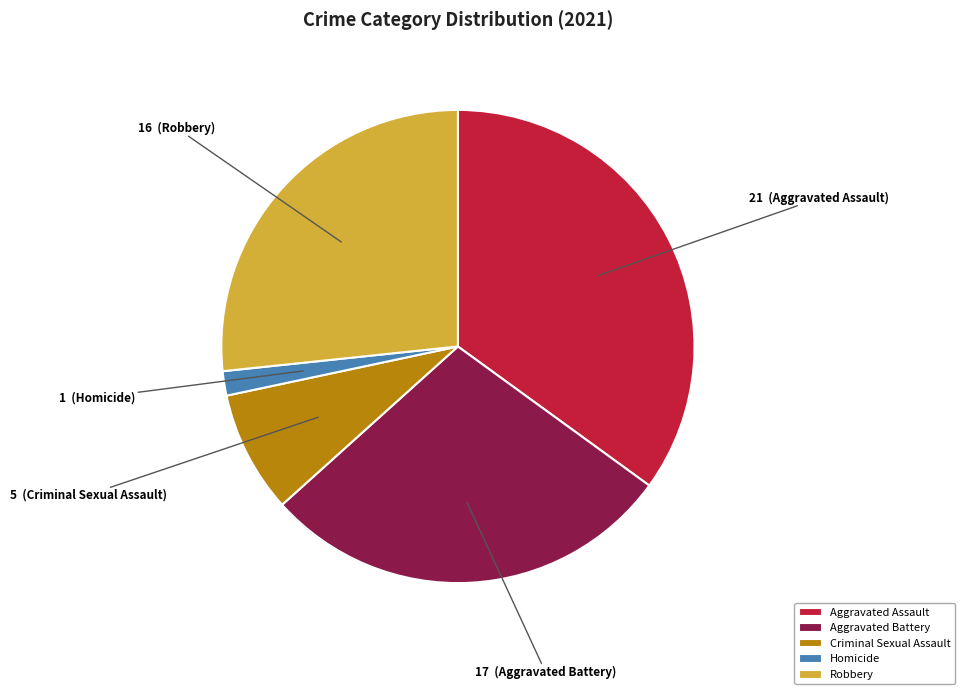

How many segments does this pie chart have?

5